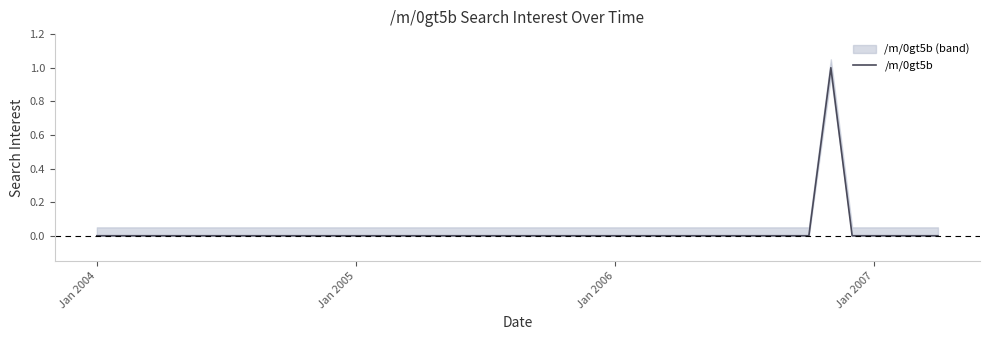

The value at 19 is 1. True or false?

False